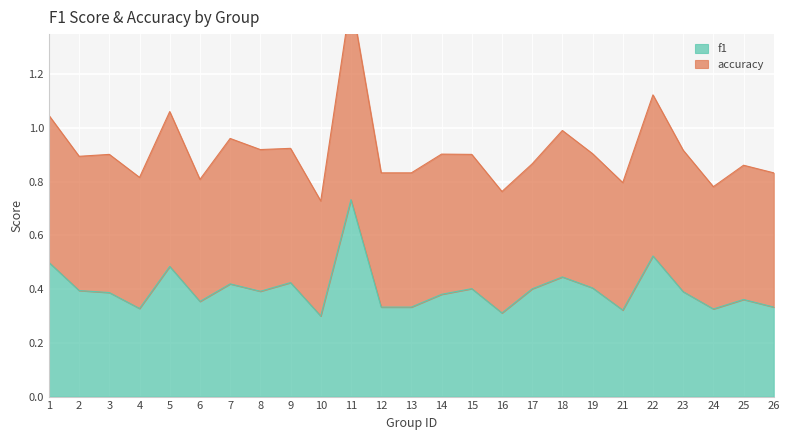

List the labels in order of value, smallest first.

10, 16, 21, 24, 4, 12, 13, 26, 6, 25, 14, 3, 23, 8, 2, 17, 15, 19, 7, 9, 18, 5, 1, 22, 11